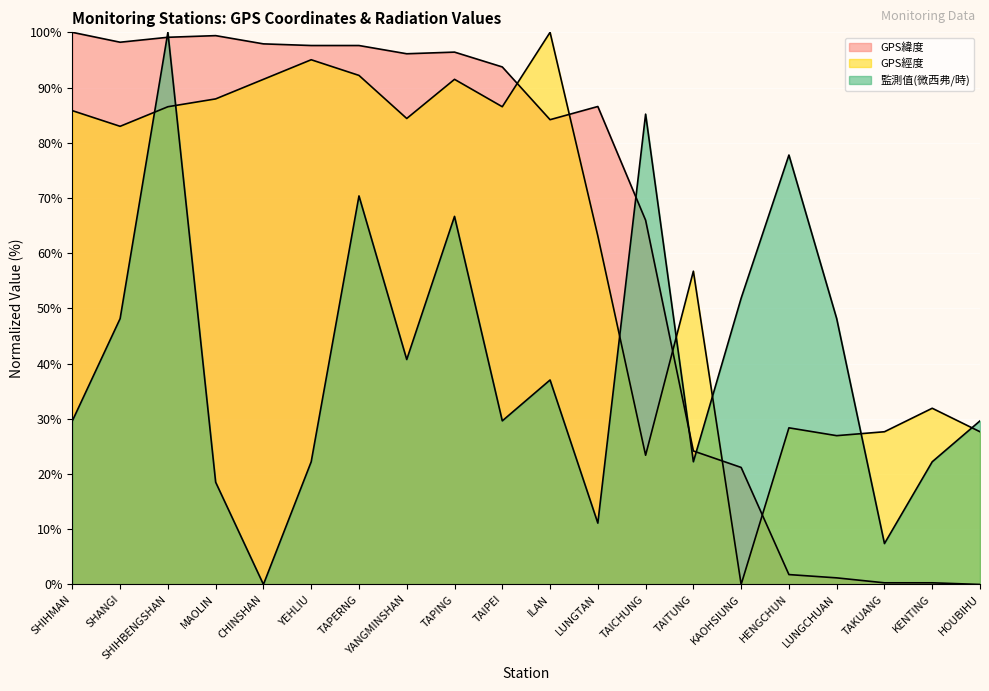

What position from the right is SHIHBENGSHAN?

18